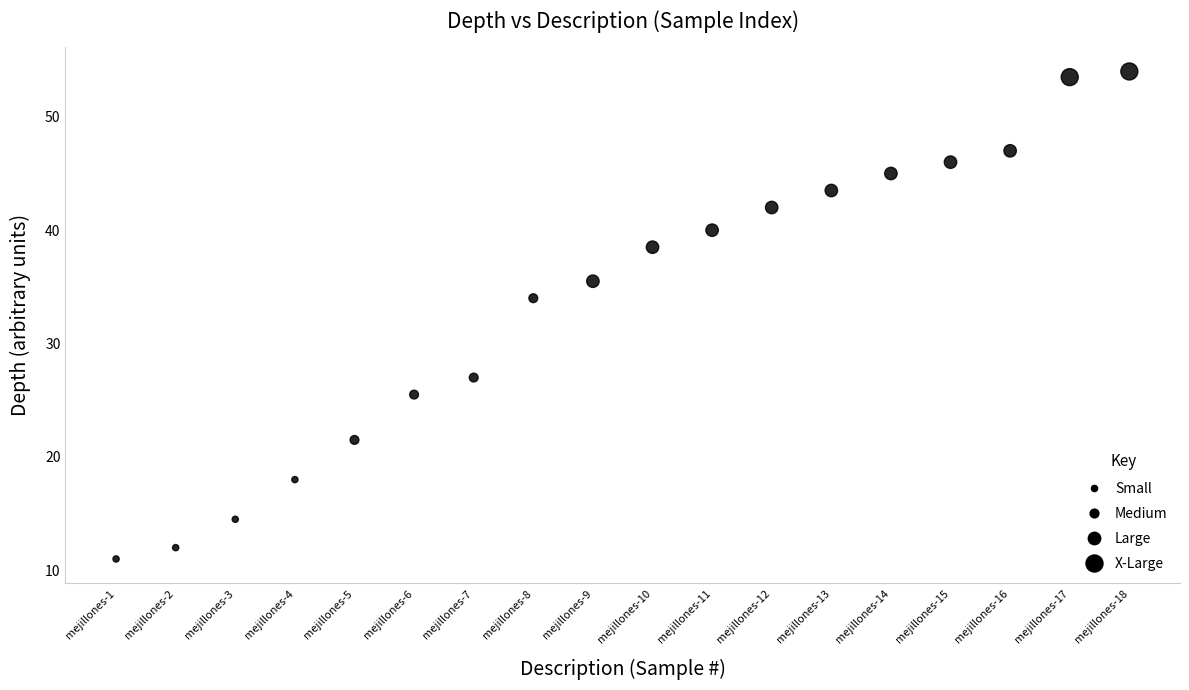

What Y value in the scatter plot is closest to 32?

34.0